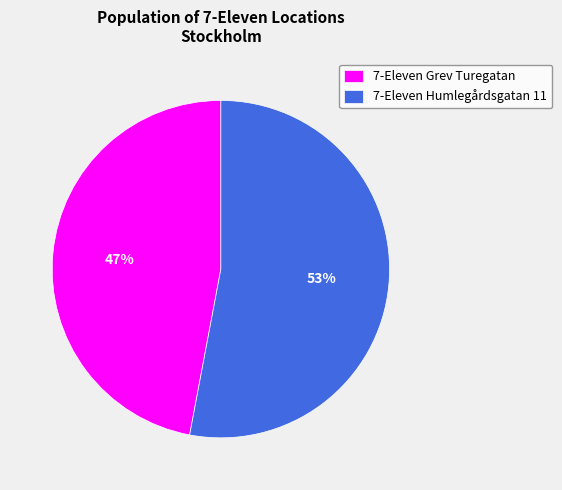

Rank the categories by value from highest to lowest.

7-Eleven Humlegårdsgatan 11, 7-Eleven Grev Turegatan